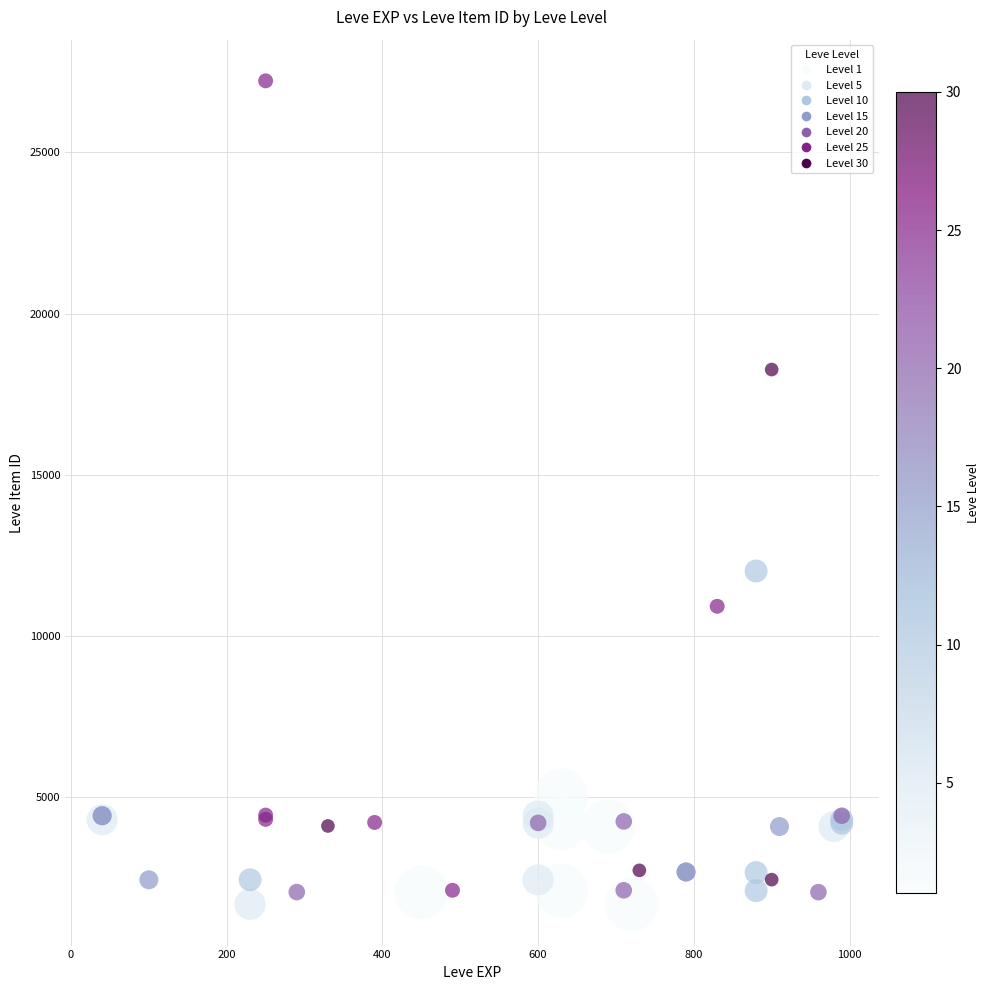

What Y value in the scatter plot is closest to 14448?

12018